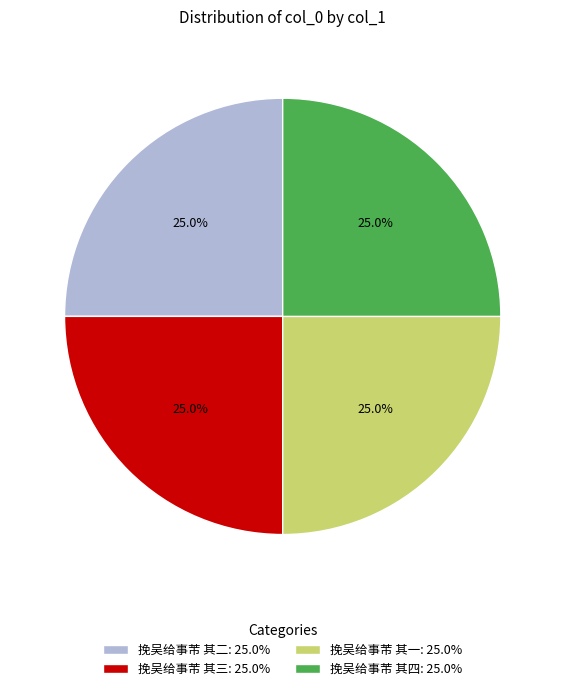

To the nearest percent, what portion does 挽吴给事芾 其四 represent?

25%